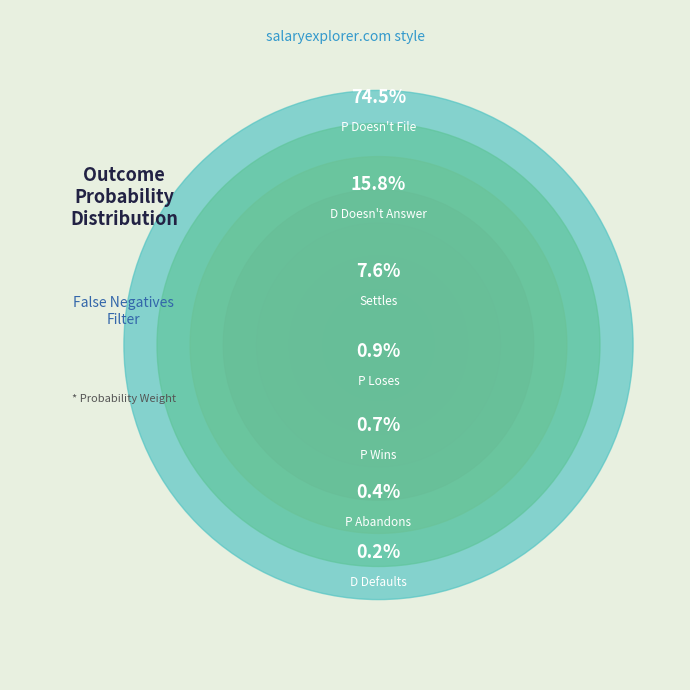

Which slice is the smallest?

D Defaults